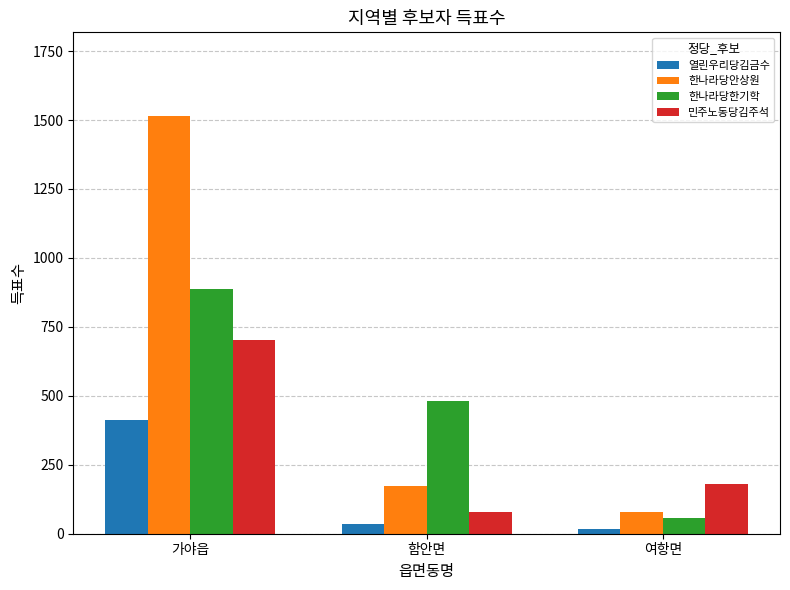

Reading left to right, list all the values displayed in this chart.

열린우리당김금수: 가야읍=411	함안면=37	여항면=18
한나라당안상원: 가야읍=1515	함안면=173	여항면=77
한나라당한기학: 가야읍=888	함안면=483	여항면=58
민주노동당김주석: 가야읍=701	함안면=77	여항면=181